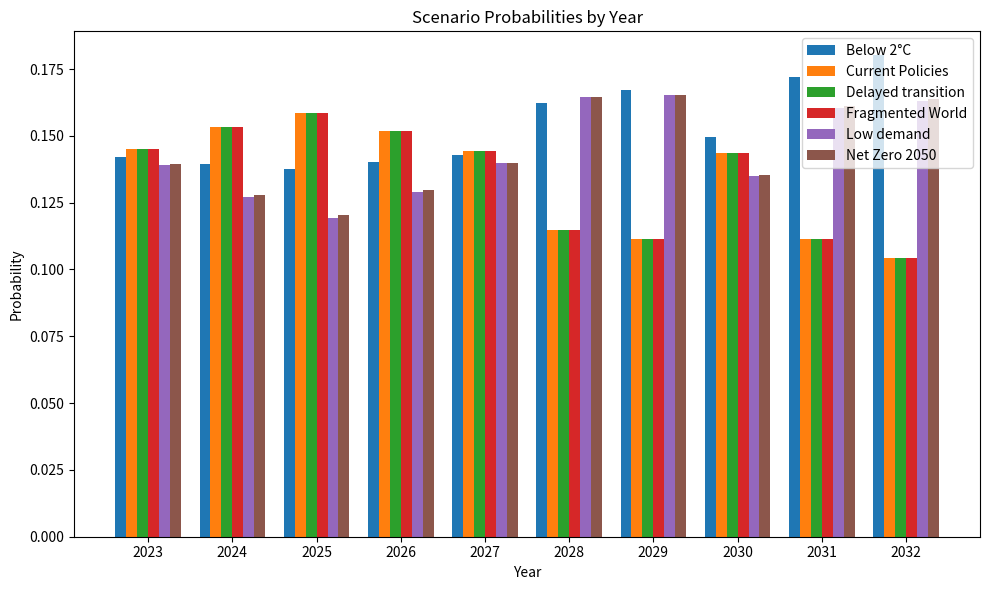

Which series changed the most between 2023 and 2029?

Fragmented World